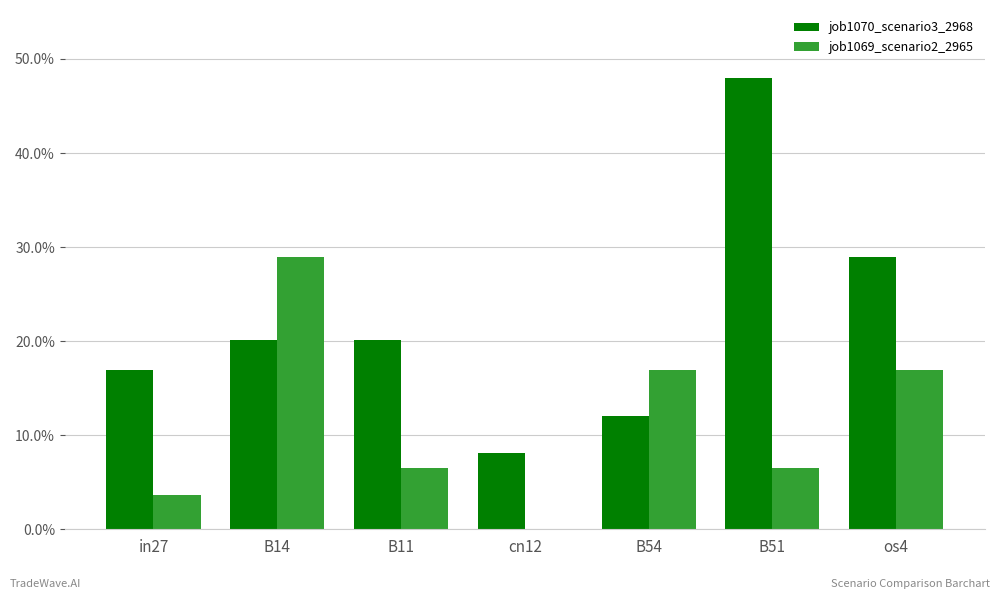

How many job1069_scenario2_2965 values are between 0 and 1?

7